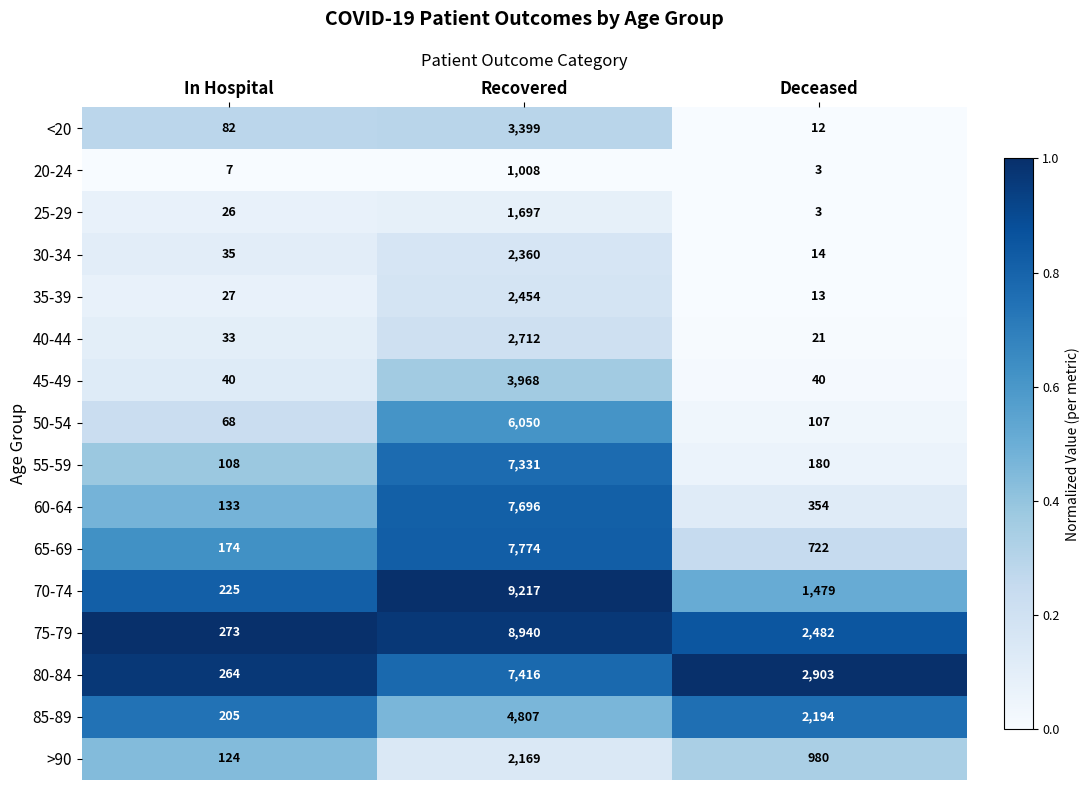

At which category is the sum across all series the highest?

Recovered